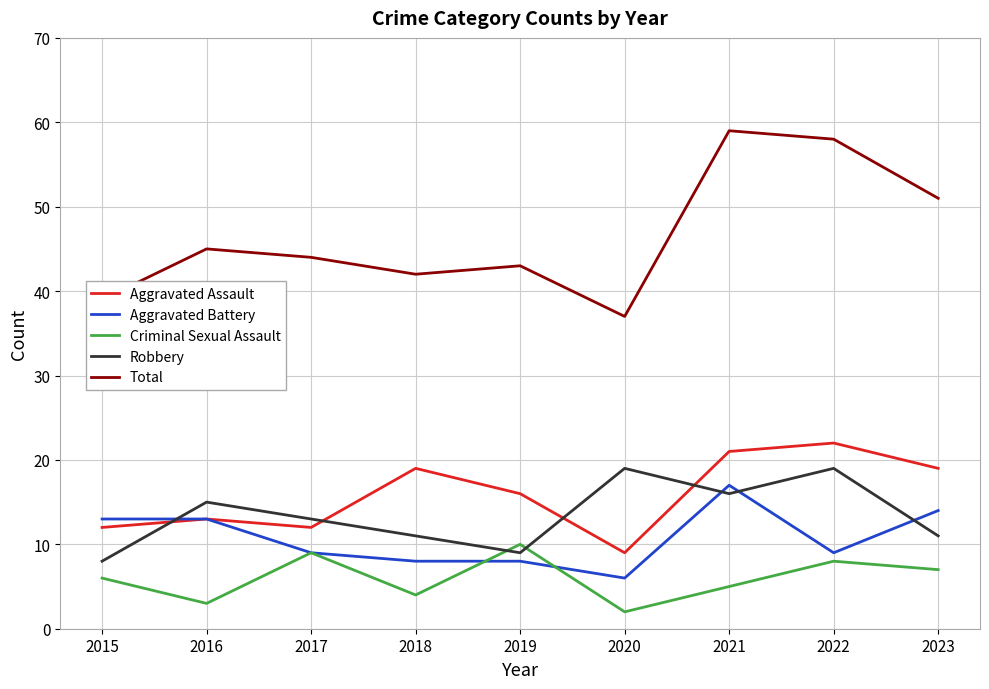

The value of Aggravated Assault at 2016 is 23. True or false?

False